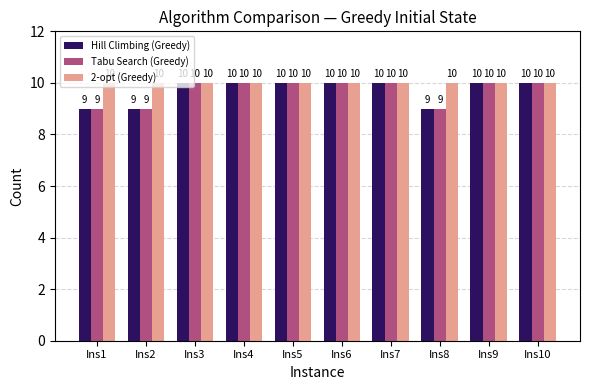

What is the minimum value for Tabu Search (Greedy)?

9